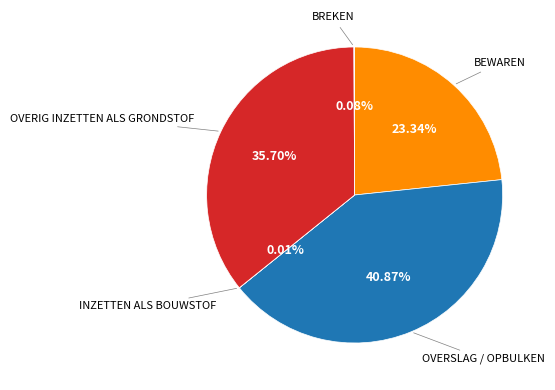

Is there a majority slice in this chart?

No